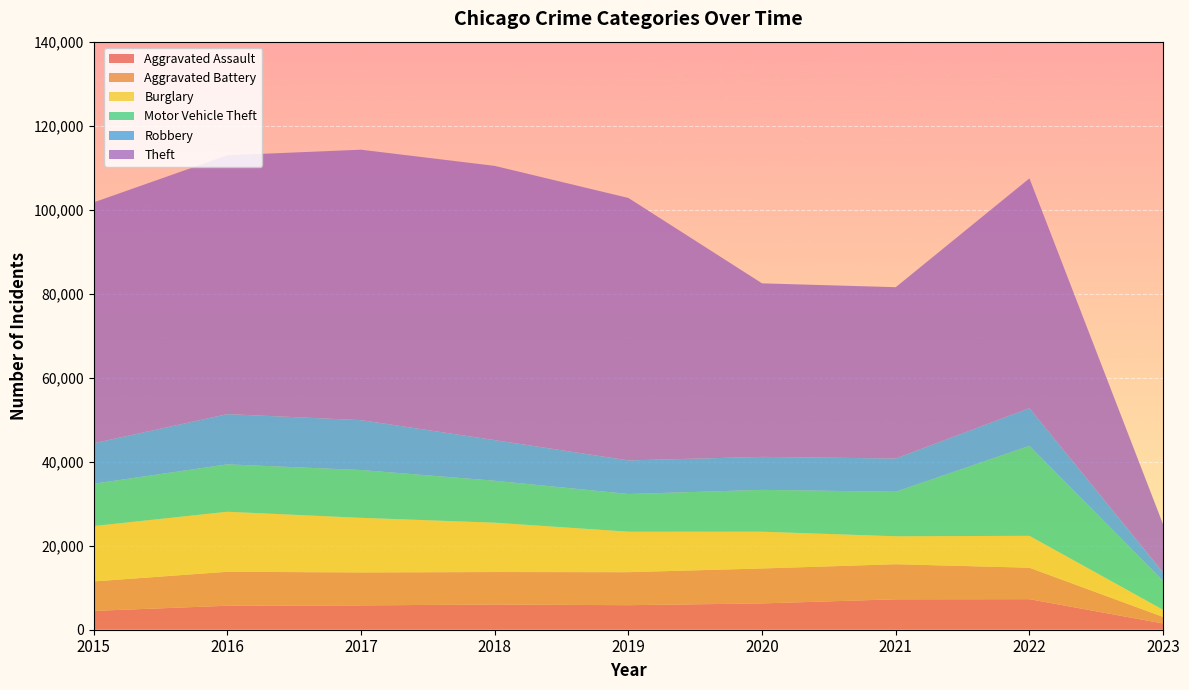

Reading left to right, transcribe all the data shown in this chart.

Aggravated Assault: 4480	5712	5793	6001	5841	6263	7243	7273	1483
Aggravated Battery: 7018	8085	7845	7734	7857	8319	8348	7487	1561
Burglary: 13184	14289	13001	11746	9639	8757	6658	7595	1686
Motor Vehicle Theft: 10068	11286	11380	9984	8977	9956	10598	21425	6864
Robbery: 9638	11960	11880	9680	7994	7855	7918	8968	2026
Theft: 57350	61619	64381	65285	62486	41313	40784	54710	11440